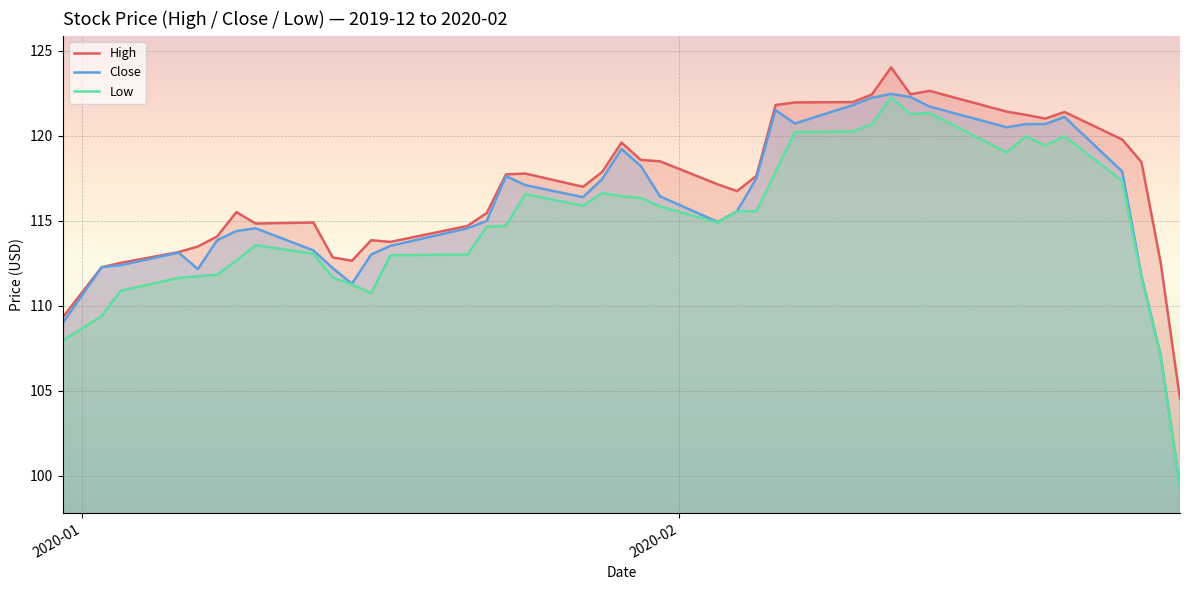

Which series has the widest spread of values?

Close